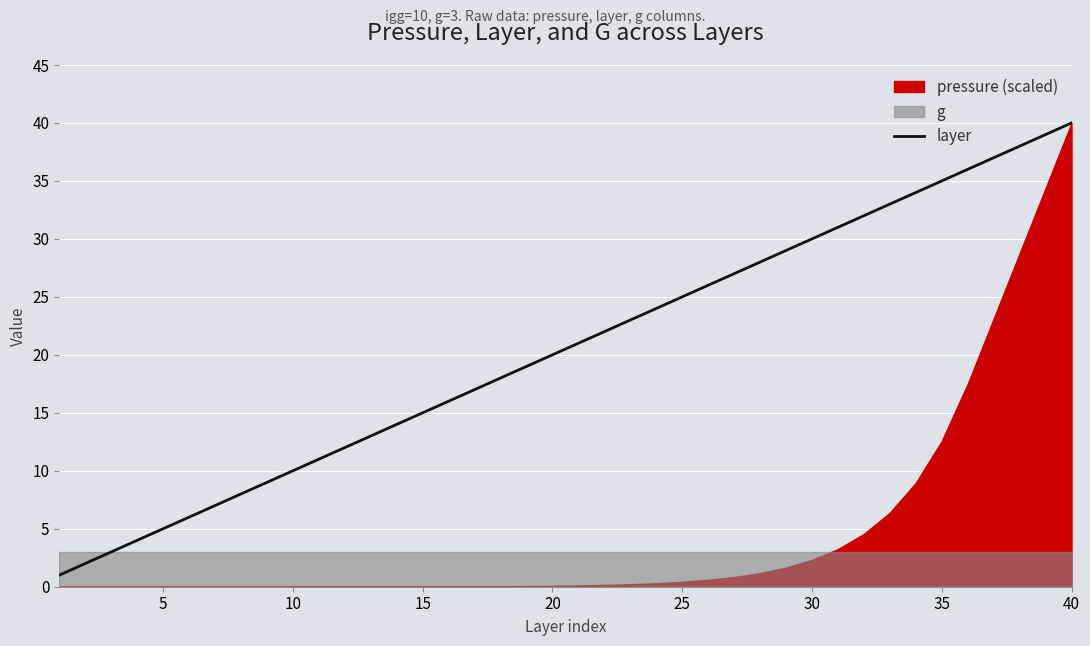

What is the sum of all values?

820